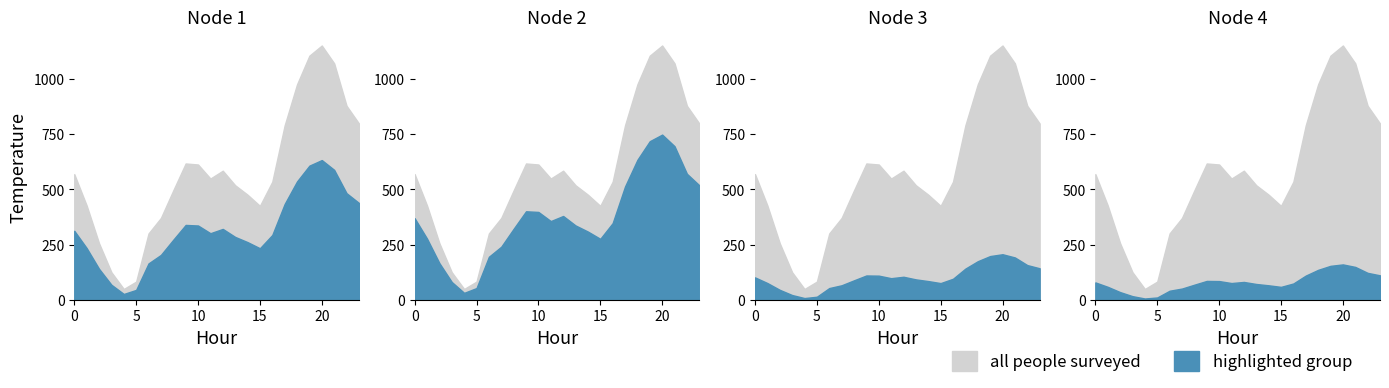

Rank the categories by Node 4 value from lowest to highest.

4, 5, 3, 2, 6, 7, 15, 1, 14, 8, 13, 16, 11, 0, 12, 10, 9, 17, 23, 22, 18, 21, 19, 20